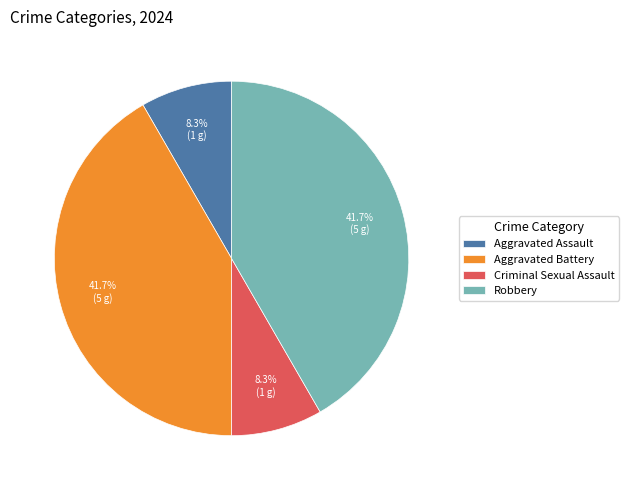

True or false: Aggravated Assault accounts for 8% of the total.

True